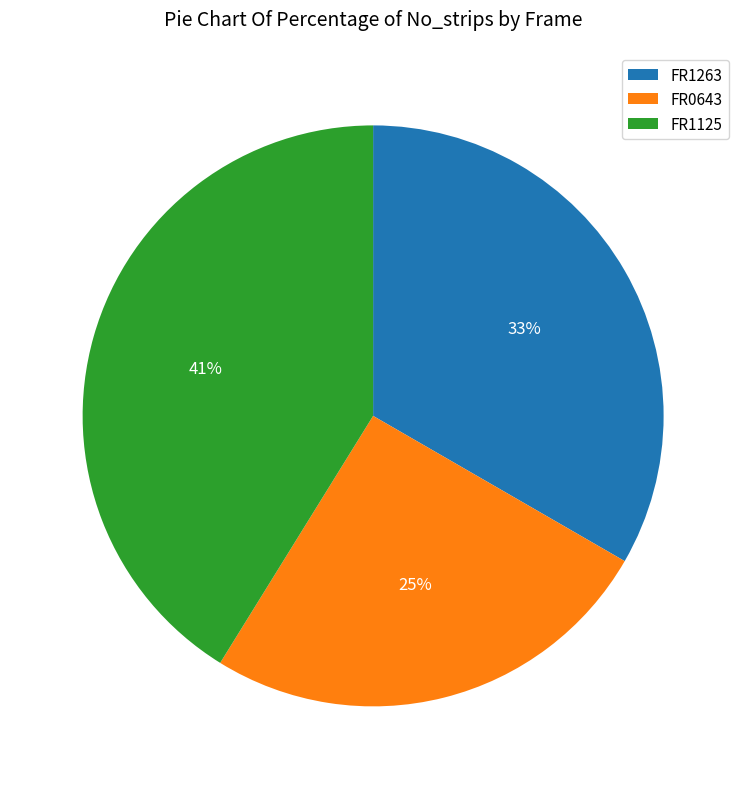

Between FR0643 and FR1125, which is larger?

FR1125